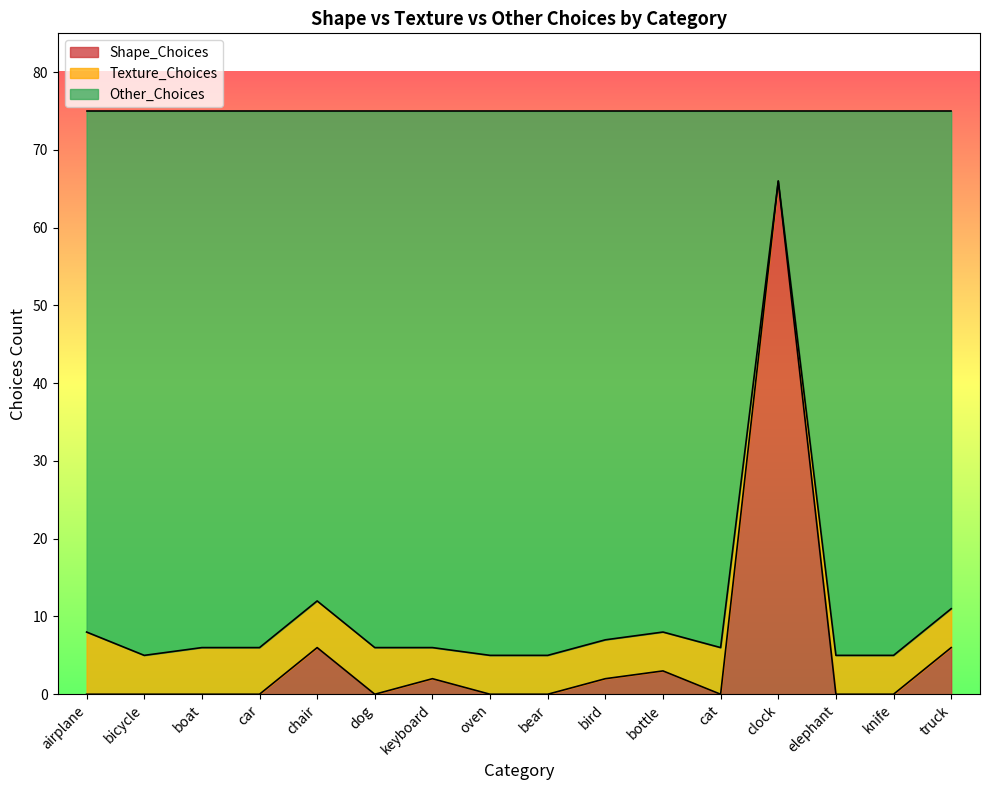

What is the total value across all series at cat?

75